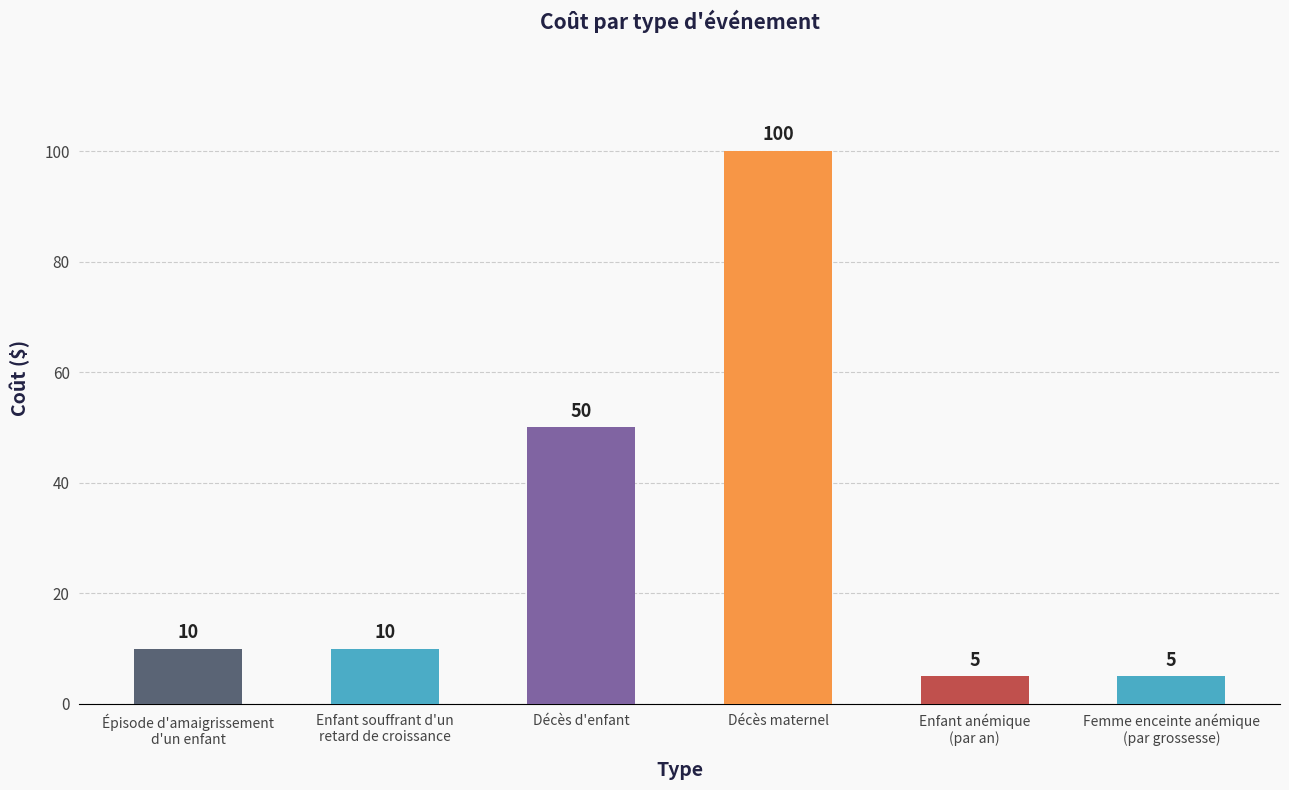

Which label corresponds to the largest value in the chart?

Décès maternel